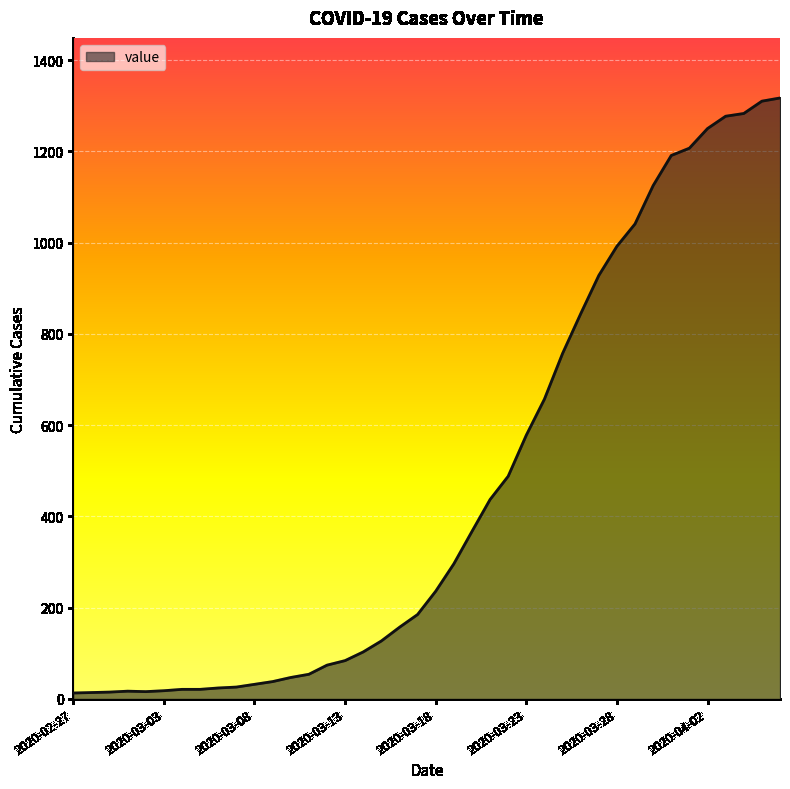

What is the difference between the maximum and minimum values?

1304